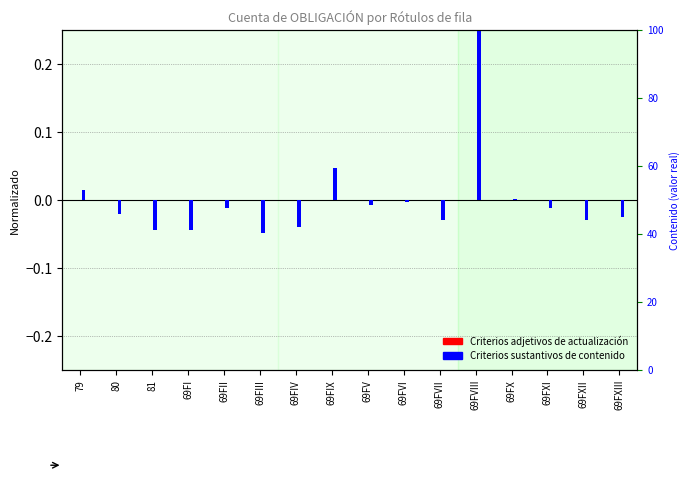

True or false: Criterios sustantivos de contenido has a value of 0.3 at 69FVIII.

True